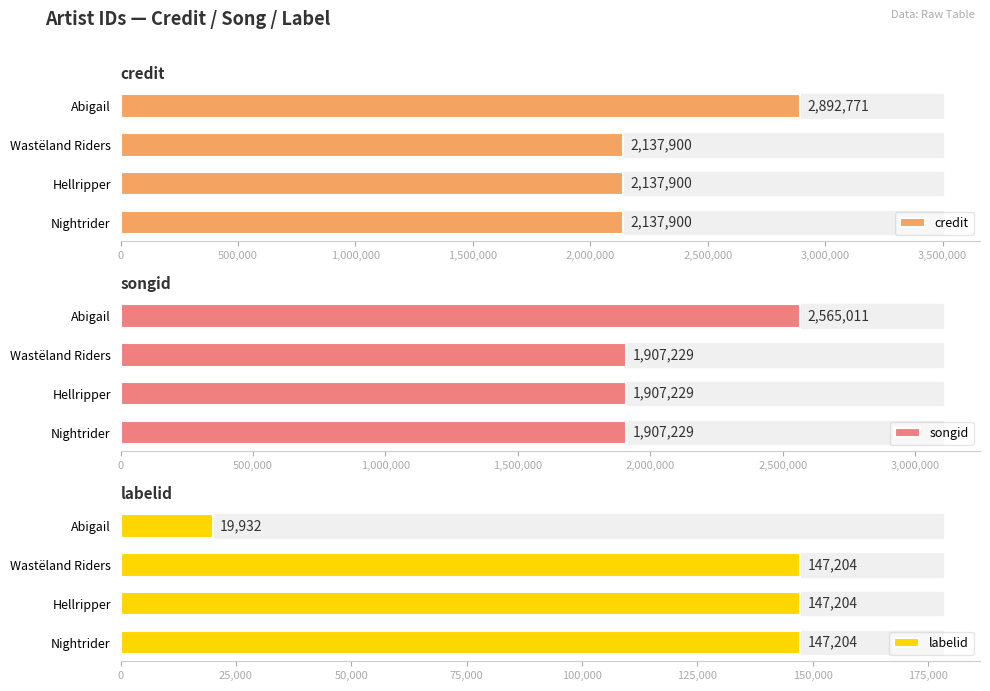

What is the lowest value of the songid series?

1907229